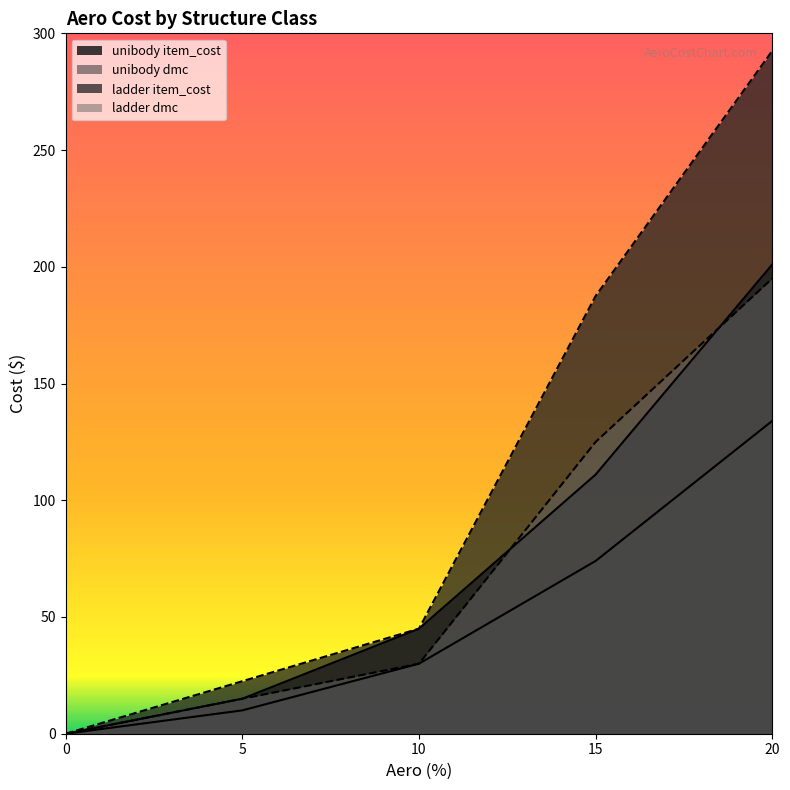

Rank the series by their maximum value, from highest to lowest.

ladder item_cost, unibody dmc, ladder dmc, unibody item_cost